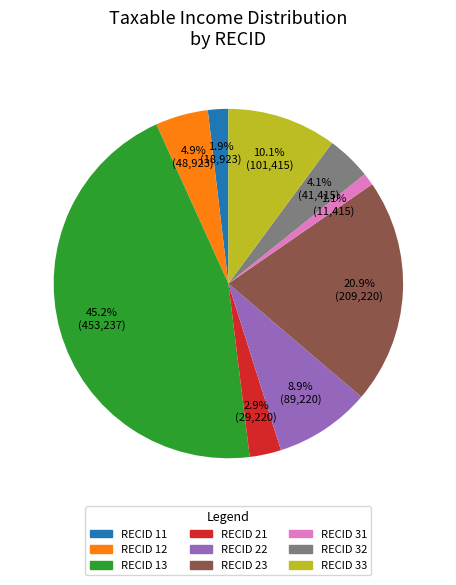

Rank the categories by value from highest to lowest.

RECID 13, RECID 23, RECID 33, RECID 22, RECID 12, RECID 32, RECID 21, RECID 11, RECID 31